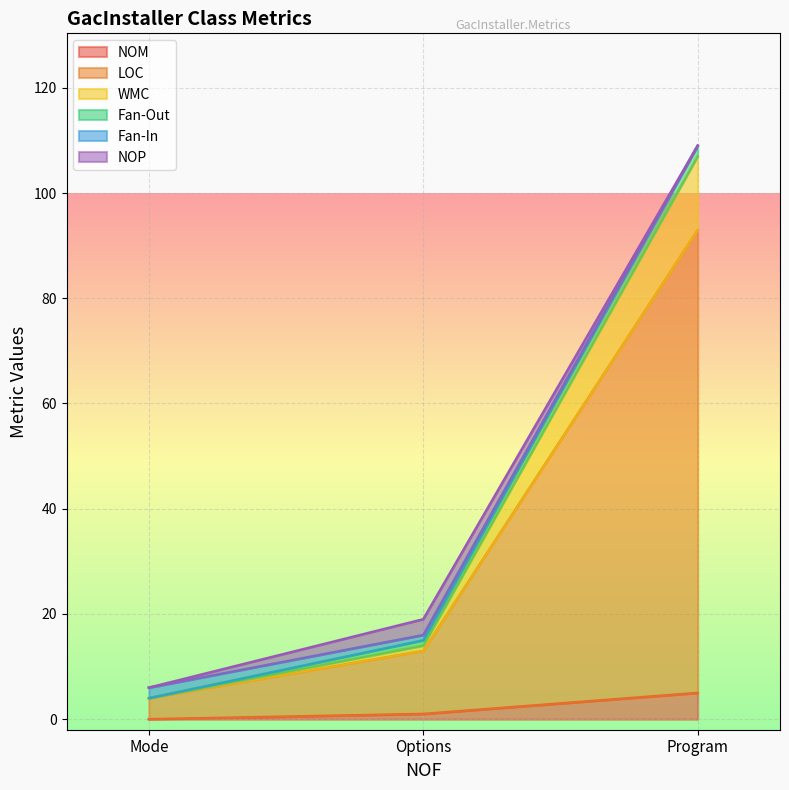

At which category does the chart reach its minimum across all series?

Mode